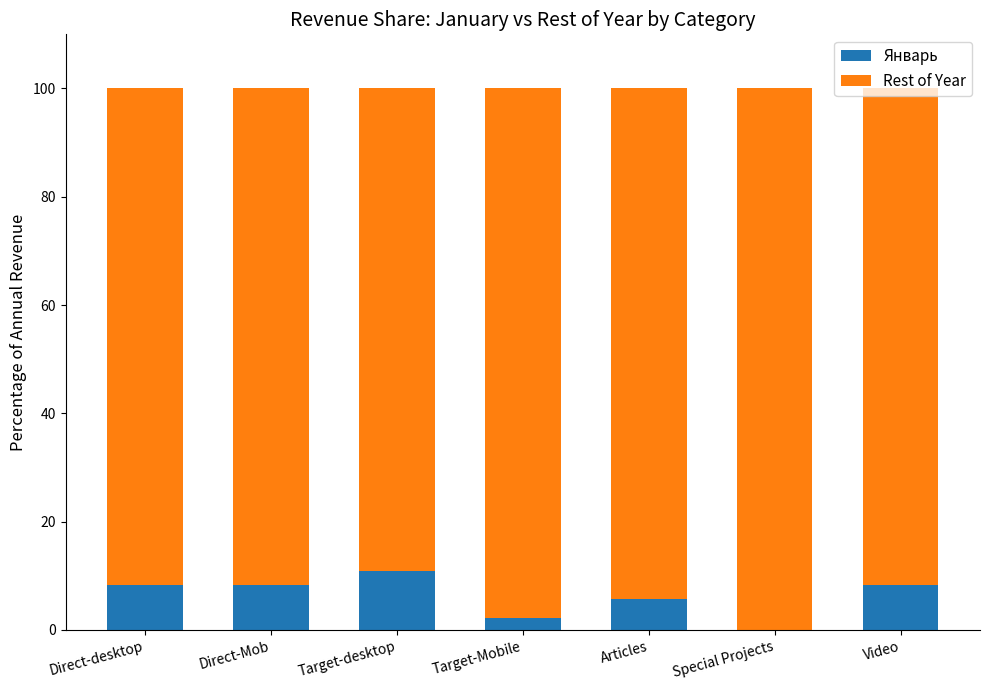

What is the sum of all Январь values?

43.8